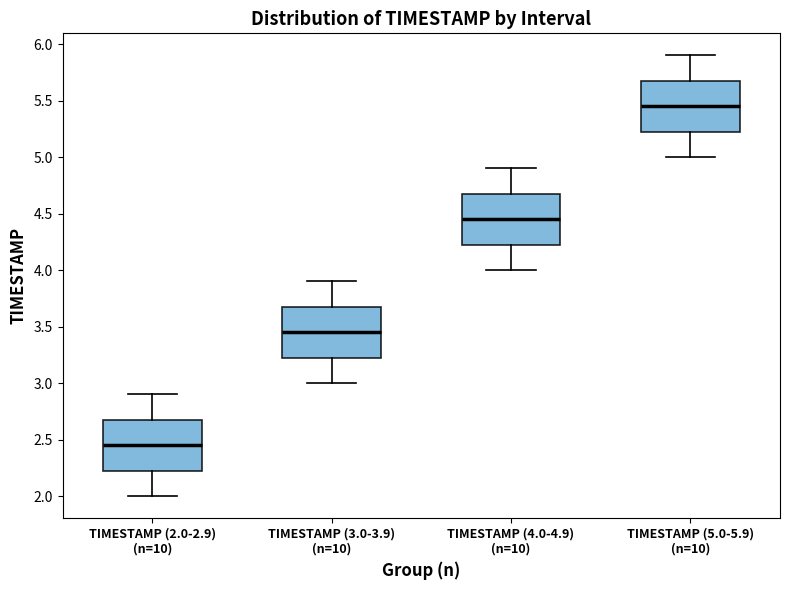

Reading left to right, transcribe this box plot: for each box, give where its median line is, the range the box spans, and where its two whiskers end, as read against the y-axis. The values are not printed on the chart, so give them approximately, as read against the axis.

TIMESTAMP (2.0-2.9) (n=10): median 2.45, box 2.25 to 2.70, whiskers 2.00 to 2.90
TIMESTAMP (3.0-3.9) (n=10): median 3.45, box 3.25 to 3.70, whiskers 3.00 to 3.90
TIMESTAMP (4.0-4.9) (n=10): median 4.45, box 4.25 to 4.70, whiskers 4.00 to 4.90
TIMESTAMP (5.0-5.9) (n=10): median 5.45, box 5.25 to 5.70, whiskers 5.00 to 5.90